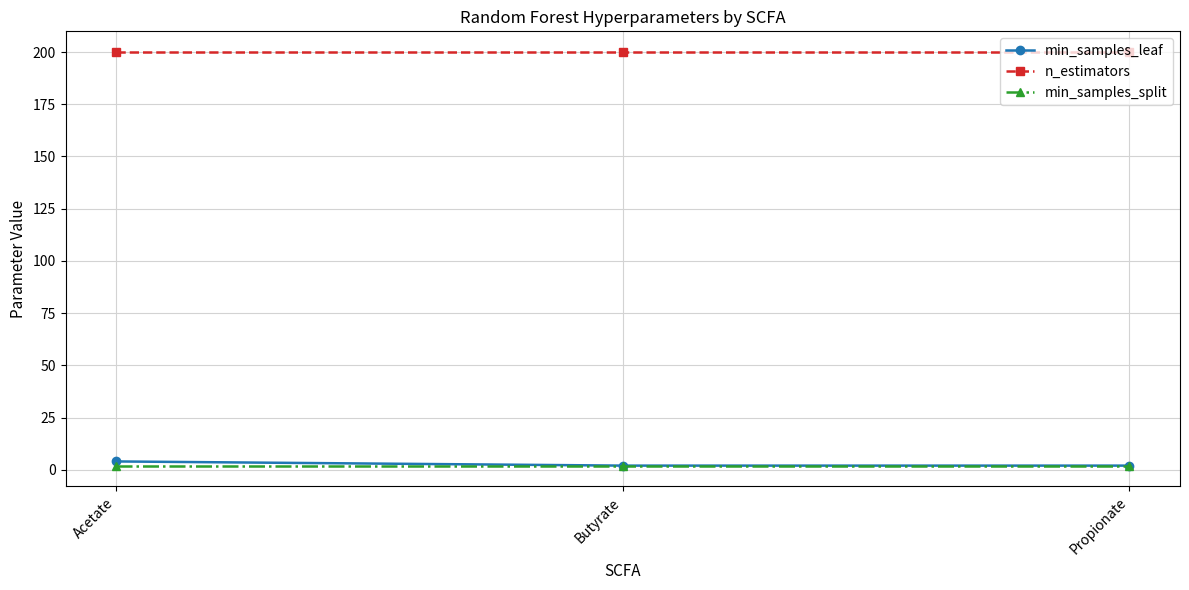

What is the label of the 1st point from the left?

Acetate